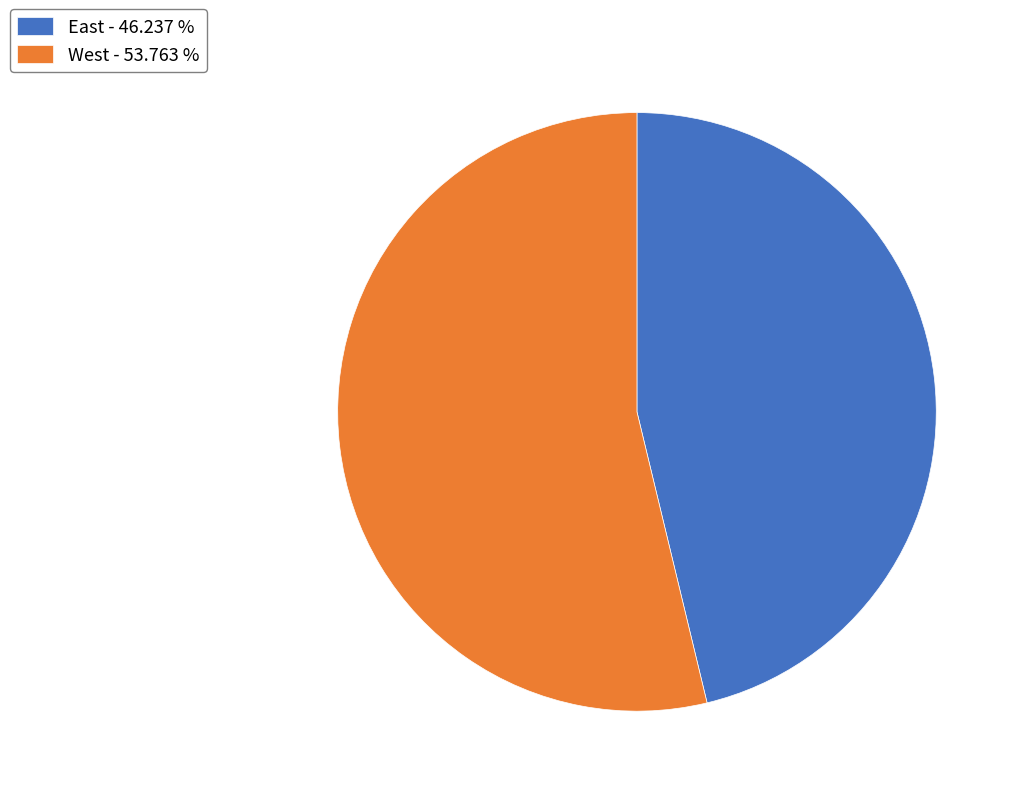

Does East account for over 50% of the chart?

No